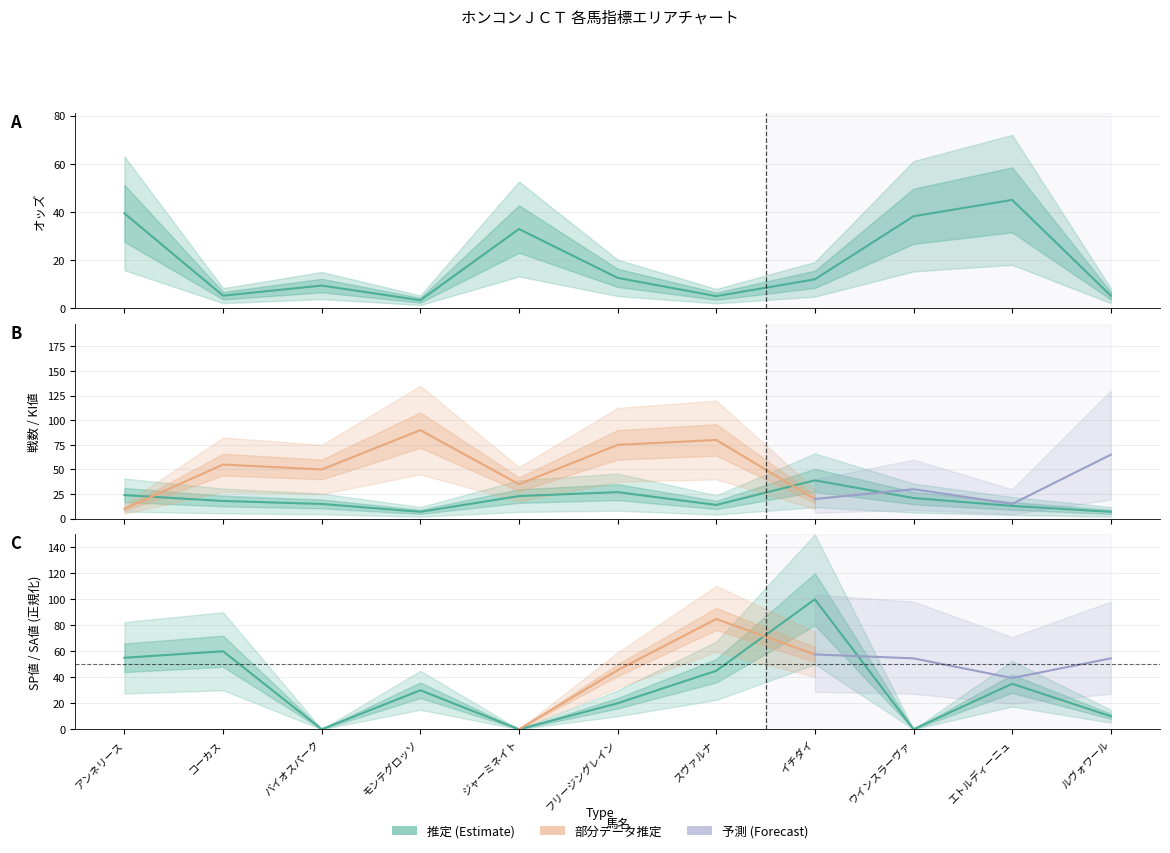

Which label corresponds to the smallest value in the chart?

バイオスパーク